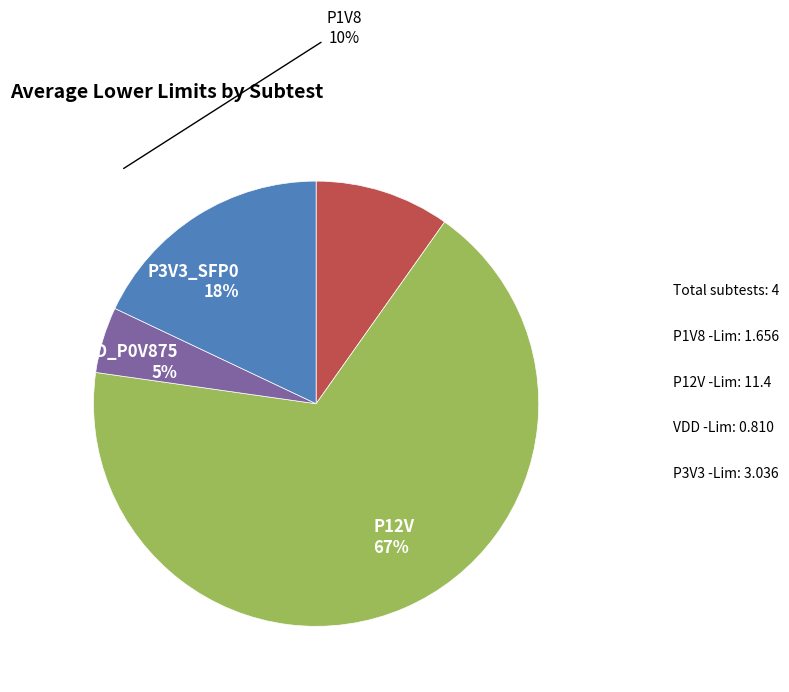

To the nearest percent, what is the average slice percentage?

25%